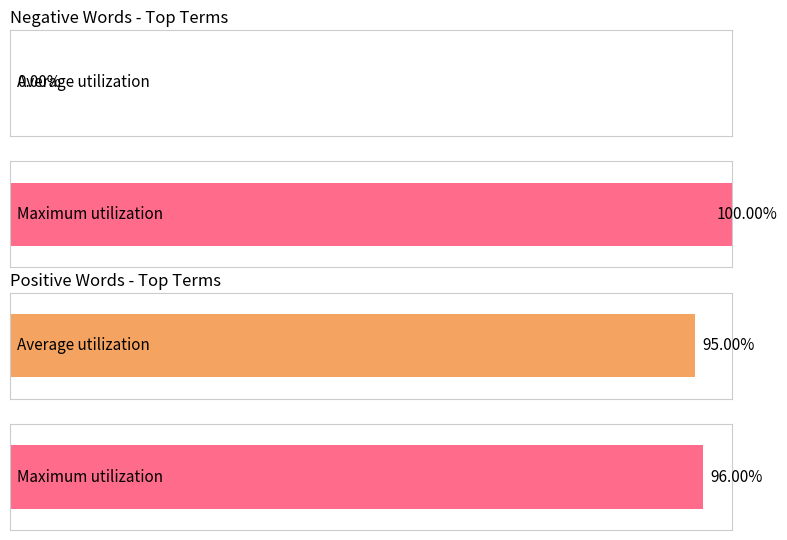

The value of Average utilization at panic is 0.6. True or false?

False